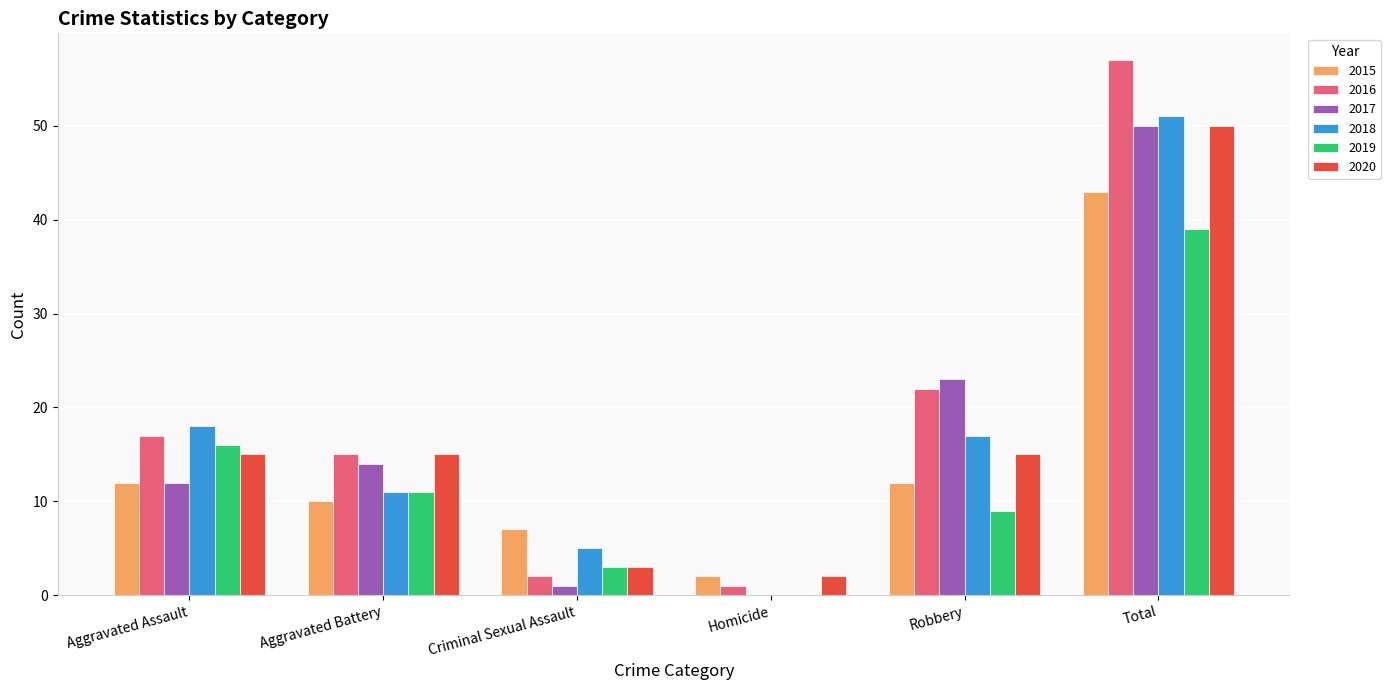

Read the 2018 value at Total, to the nearest 10.

50